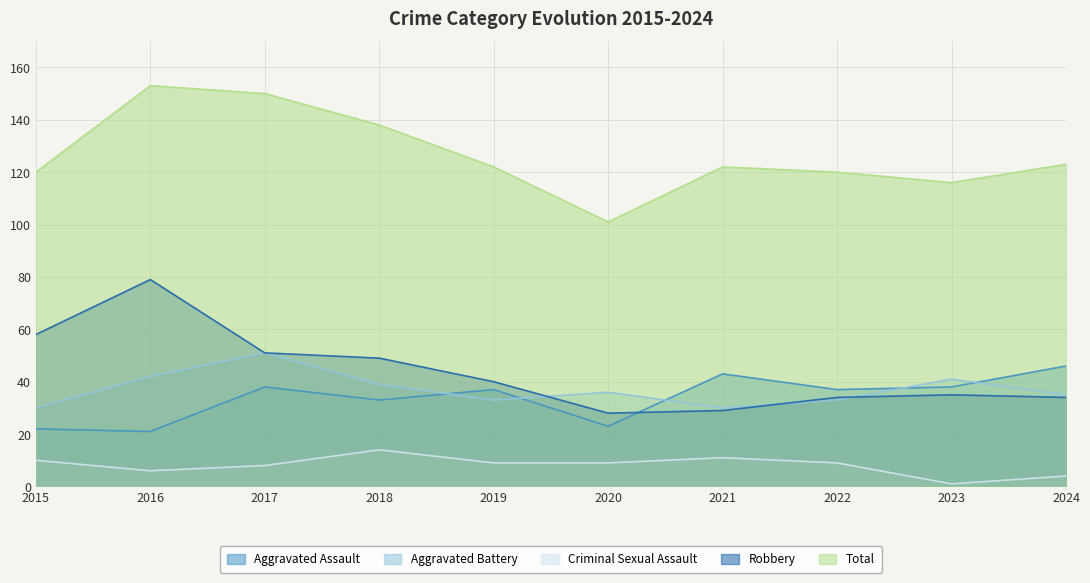

What are all the series names shown in the legend?

Aggravated Assault, Aggravated Battery, Criminal Sexual Assault, Robbery, Total